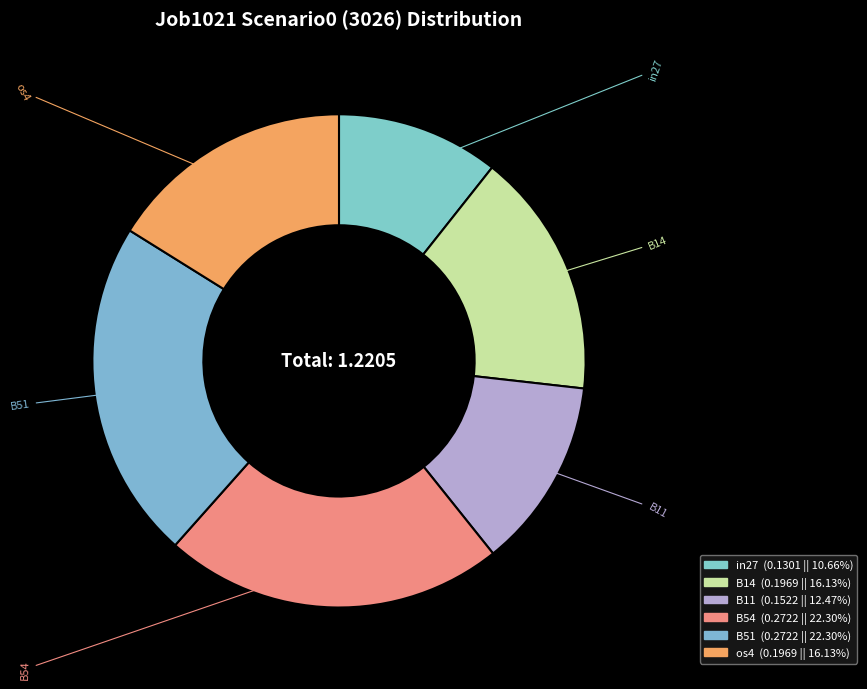

Combined, do in27 and B14 account for over 50%?

No